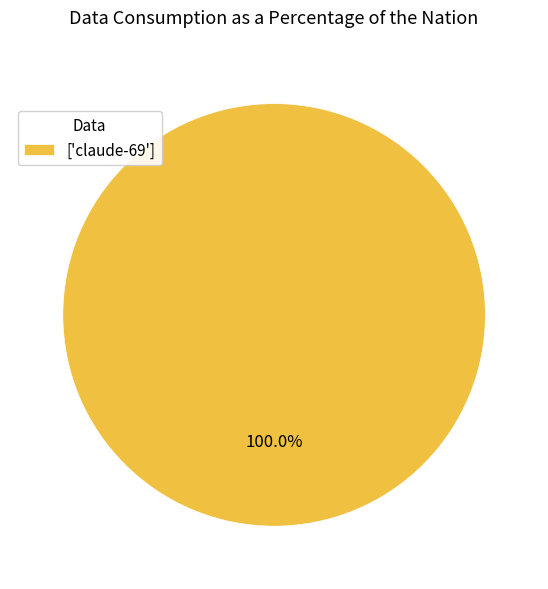

Is there any slice that represents more than half of the pie?

Yes